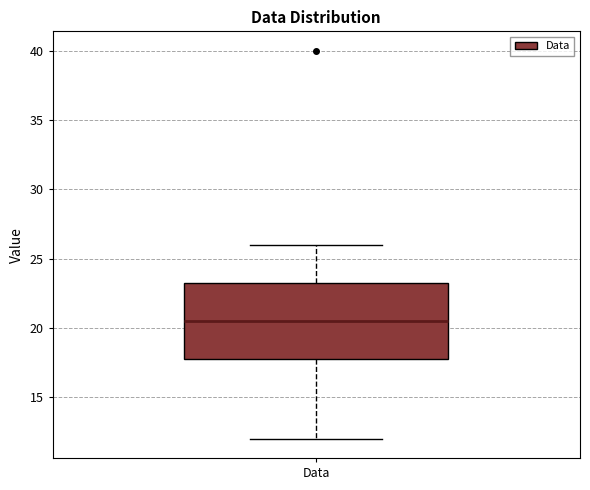

Read this box plot against the y-axis: the position of the median line, the range covered by the box, and the ends of both whiskers. The values are not printed on the chart, so give them approximately, as read against the axis.

median 20.5, box 18.0 to 23.5, whiskers 12.0 to 26.0